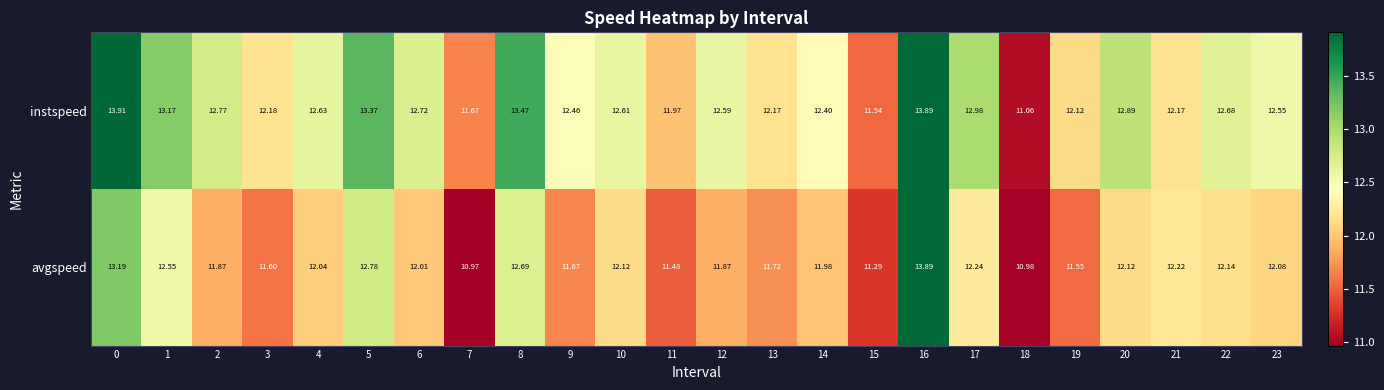

At 3, list the series in order from smallest to largest.

avgspeed, instspeed